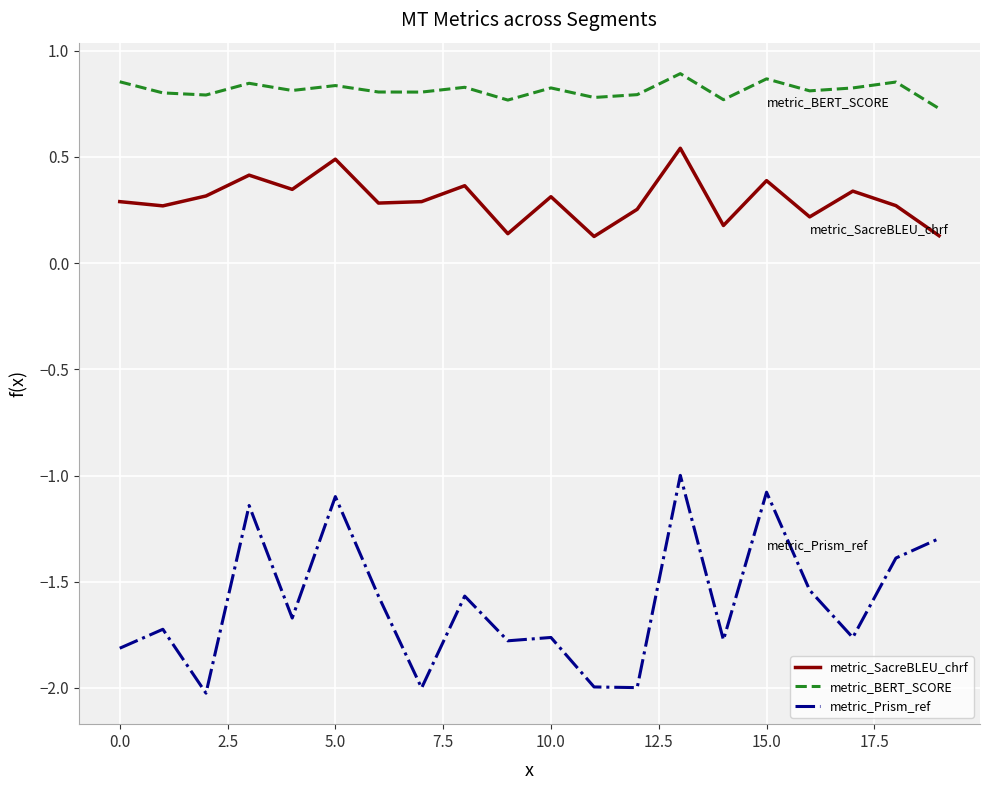

True or false: metric_SacreBLEU_chrf and metric_BERT_SCORE cross at least once.

False